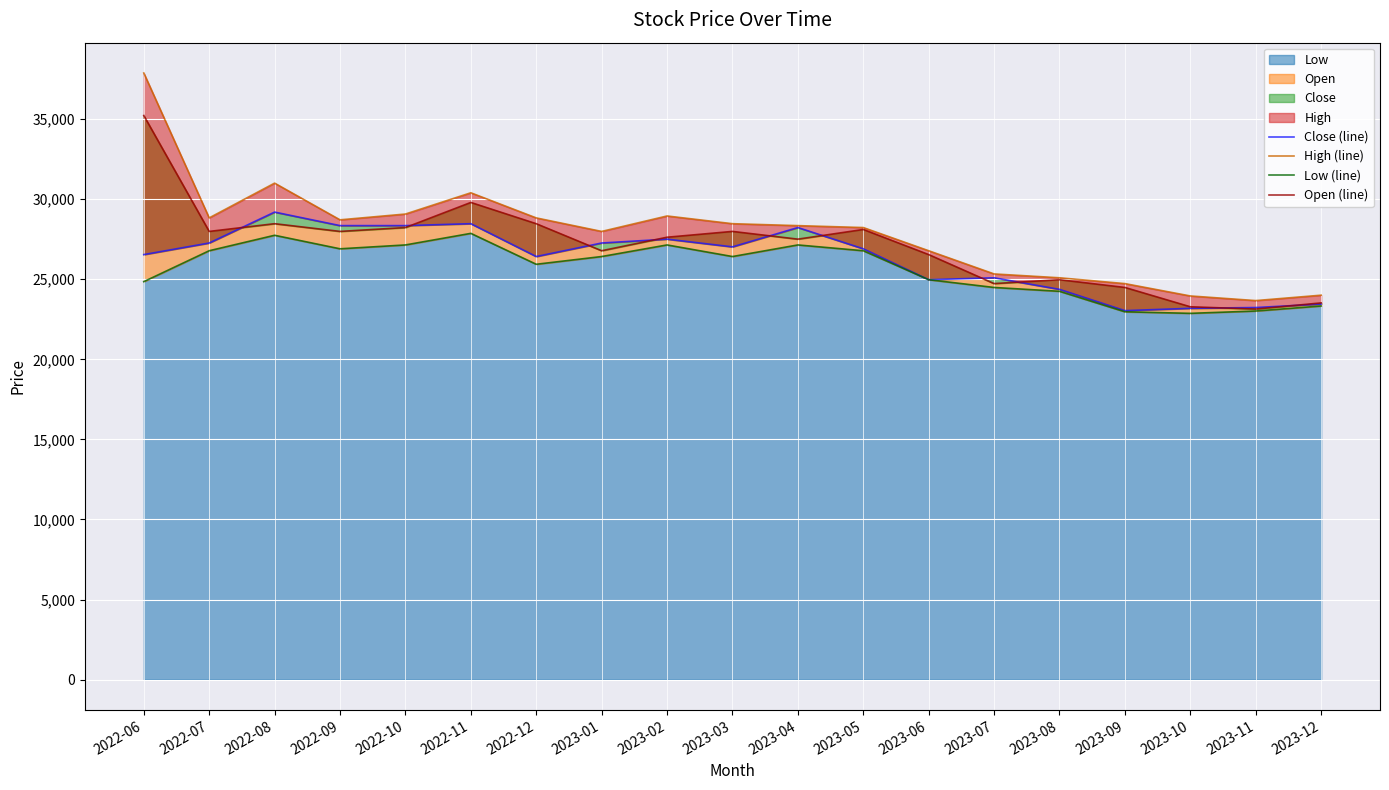

Count the number of categories in the chart.

19